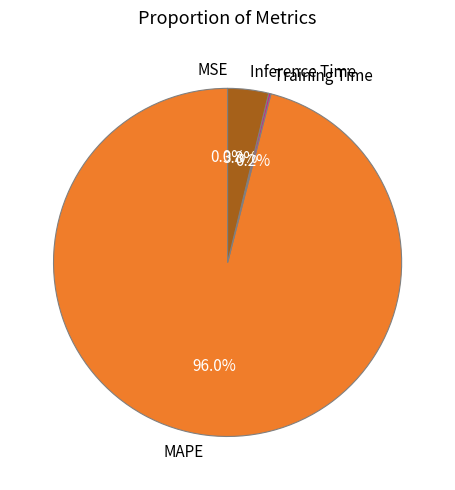

Is there a majority slice in this chart?

Yes